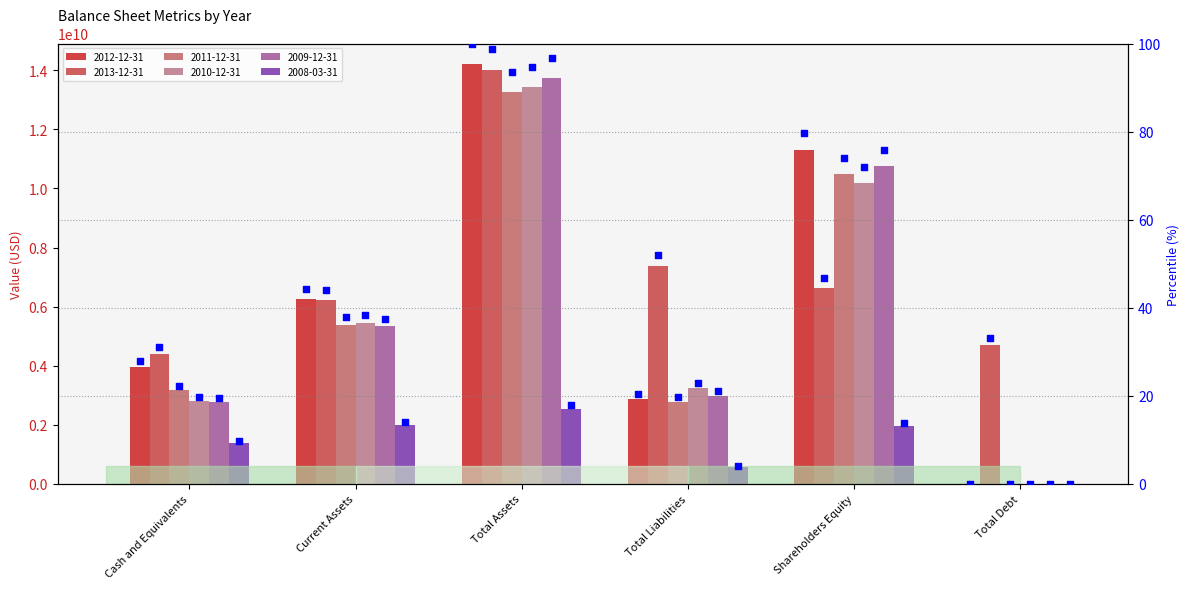

Which has a higher value, Total Liabilities or Current Assets?

Current Assets